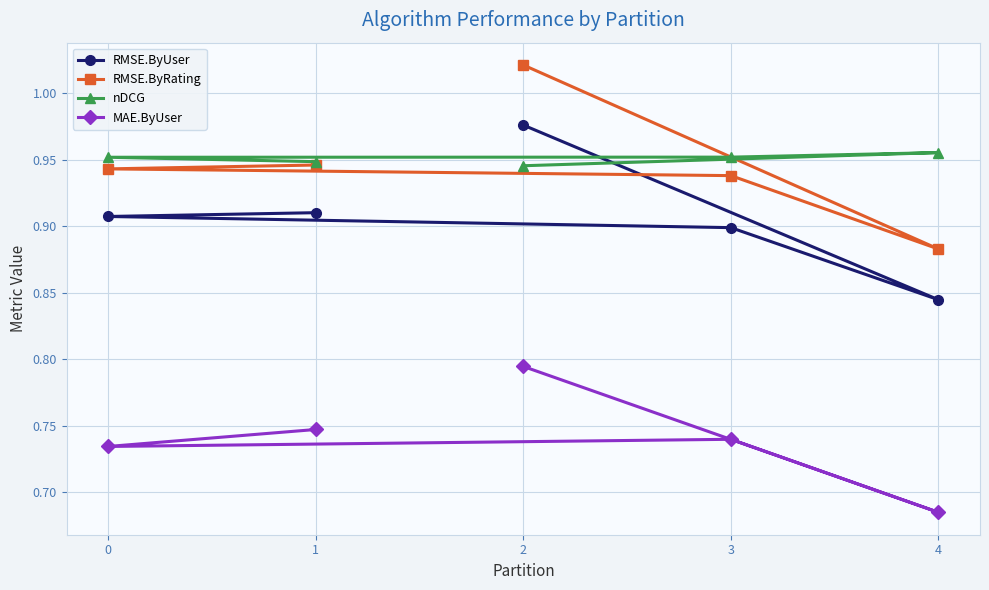

Which series has the largest total across all categories?

nDCG